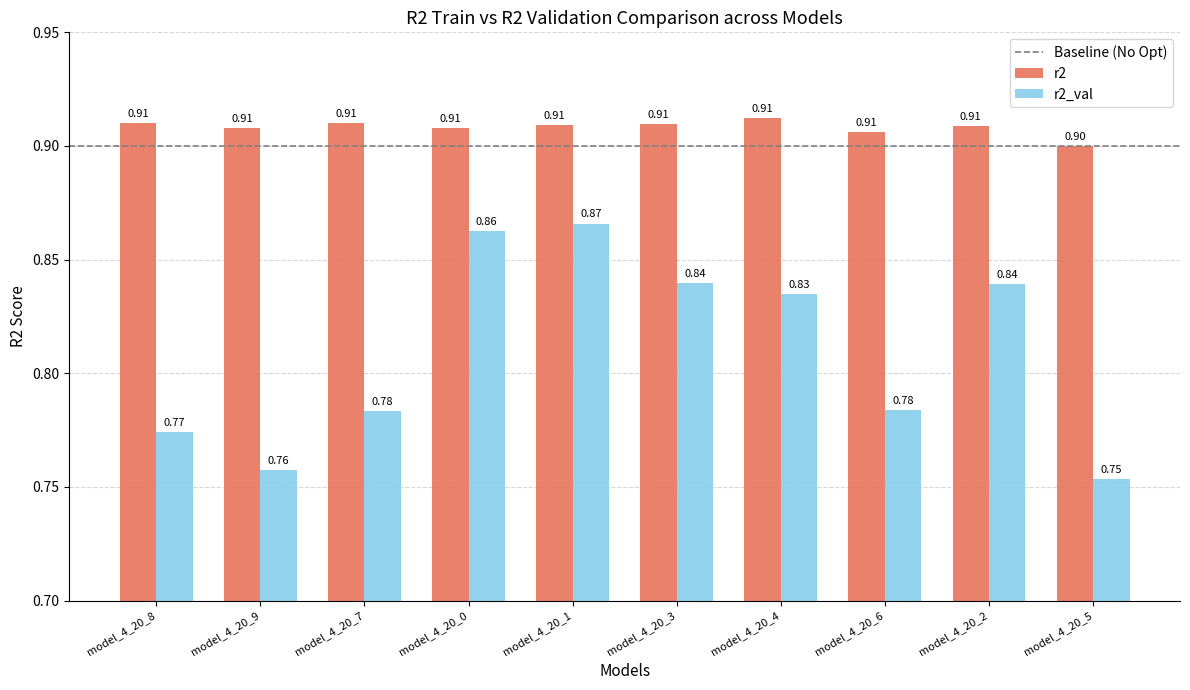

What value does the r2_val series have at model_4_20_0?

0.9